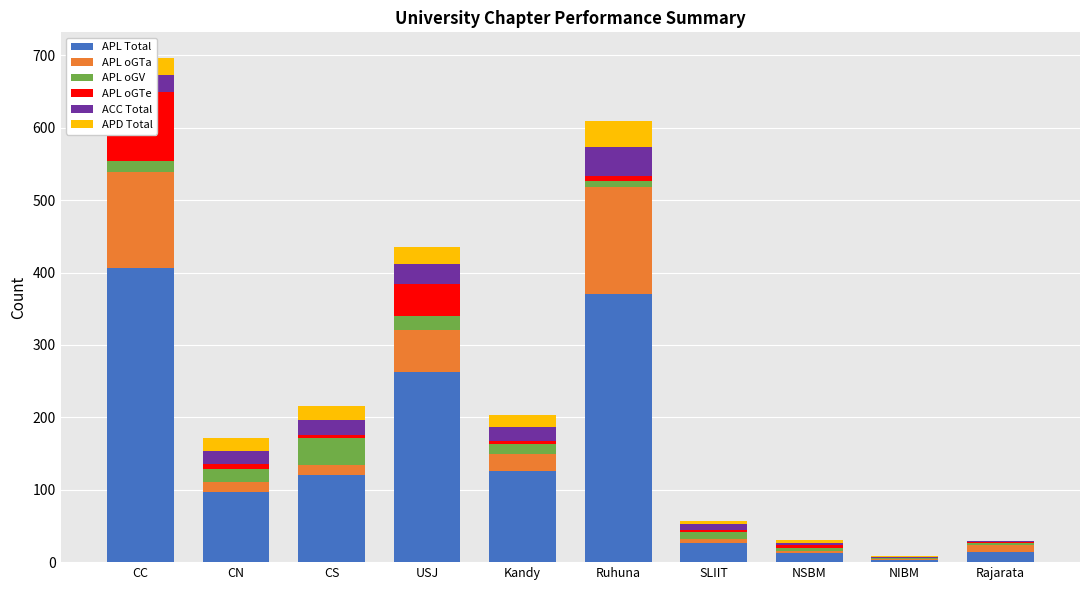

True or false: APL Total has a value of 370 at Ruhuna.

True